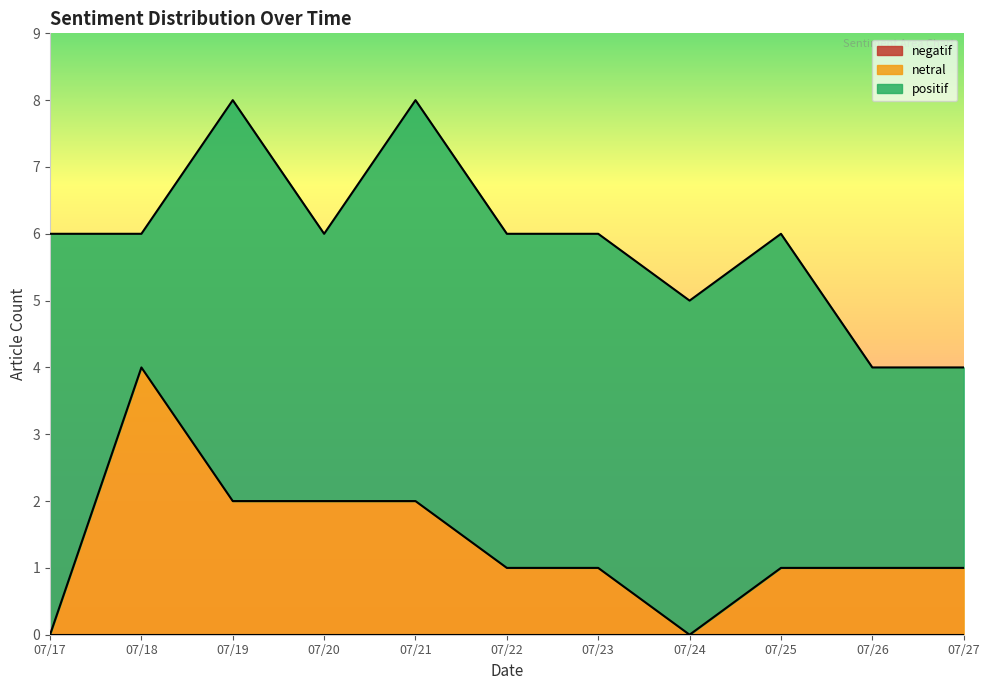

True or false: positif has more than 1 interior local peaks.

True